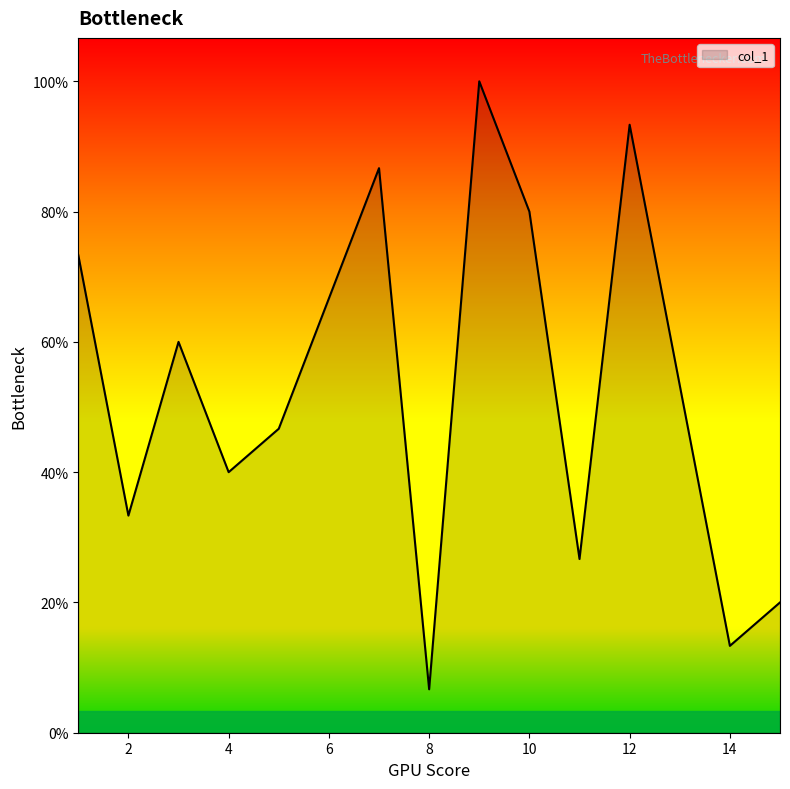

List the labels in order of value, largest first.

9, 12, 7, 10, 1, 6, 3, 13, 5, 4, 2, 11, 15, 14, 8